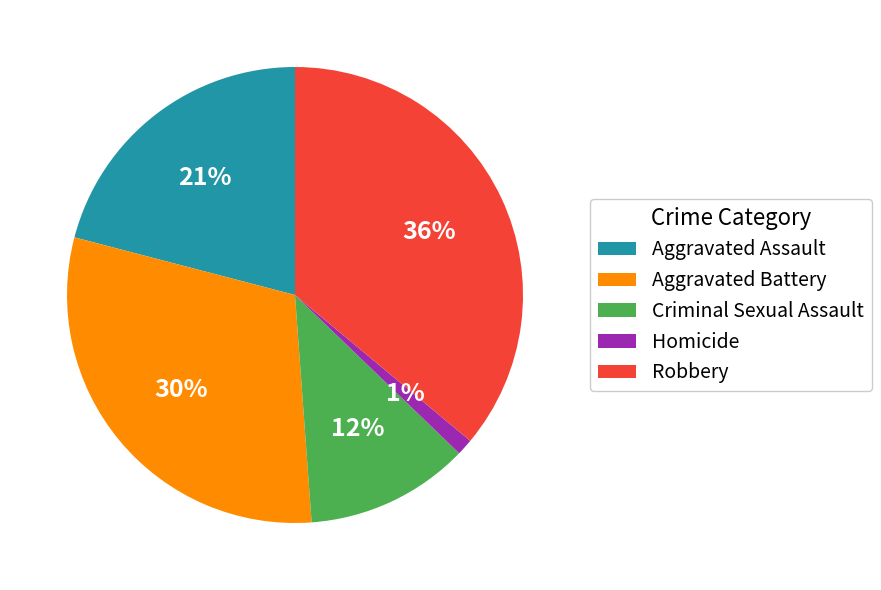

Between Homicide and Aggravated Battery, which is larger?

Aggravated Battery